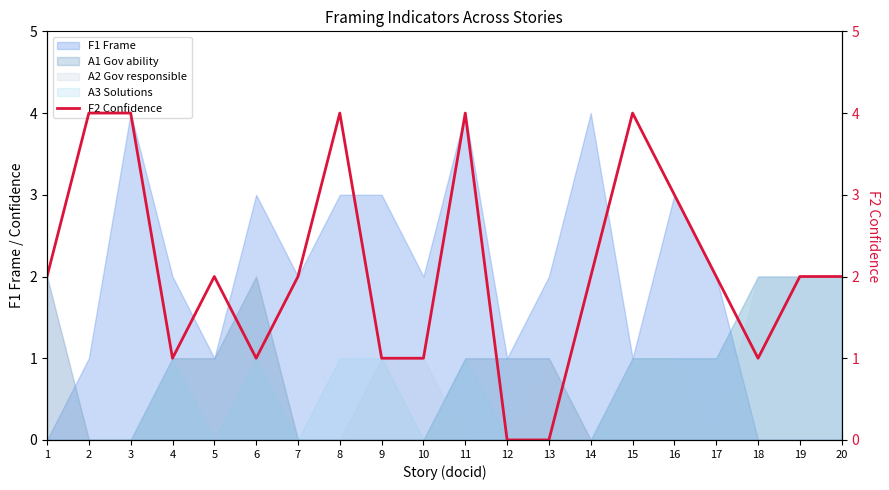

At which category does the chart reach its peak across all series?

2